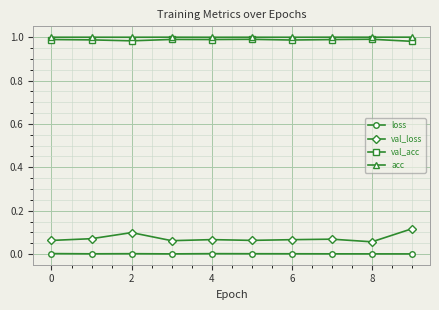

Which series has the widest spread of values?

val_loss